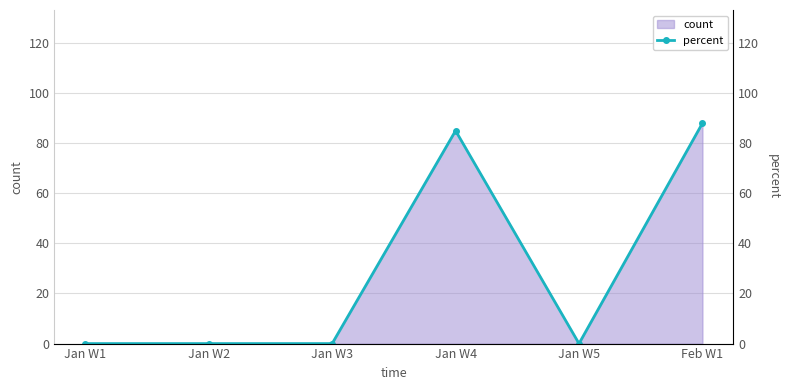

Does the chart have visible grid lines?

Yes